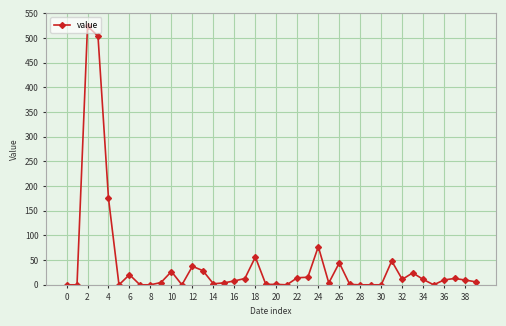

True or false: there are more than 0 points higher than both neighbors.

True